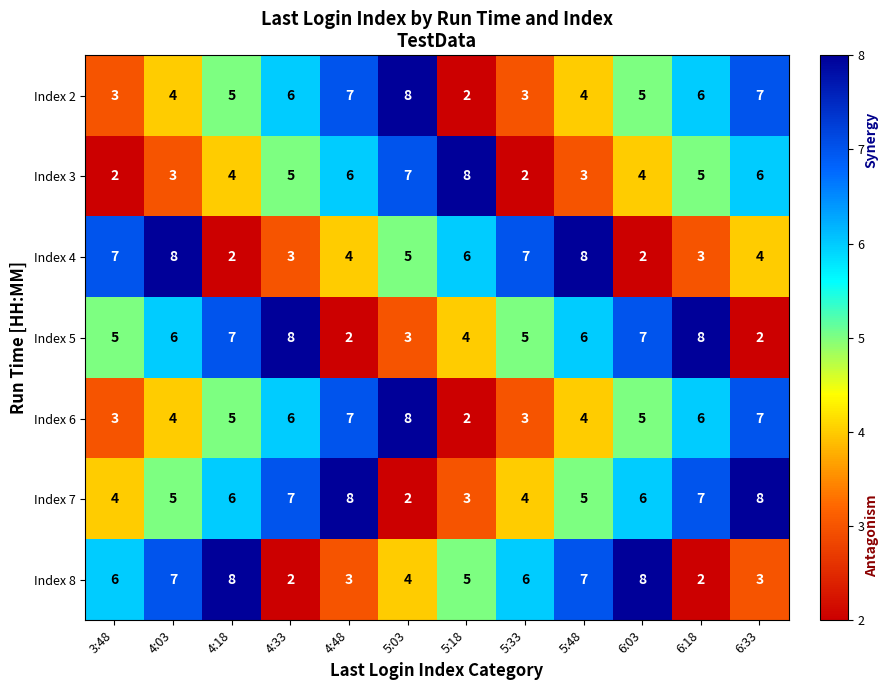

Is it true that Index 5 equals 1 at 5:03?

False